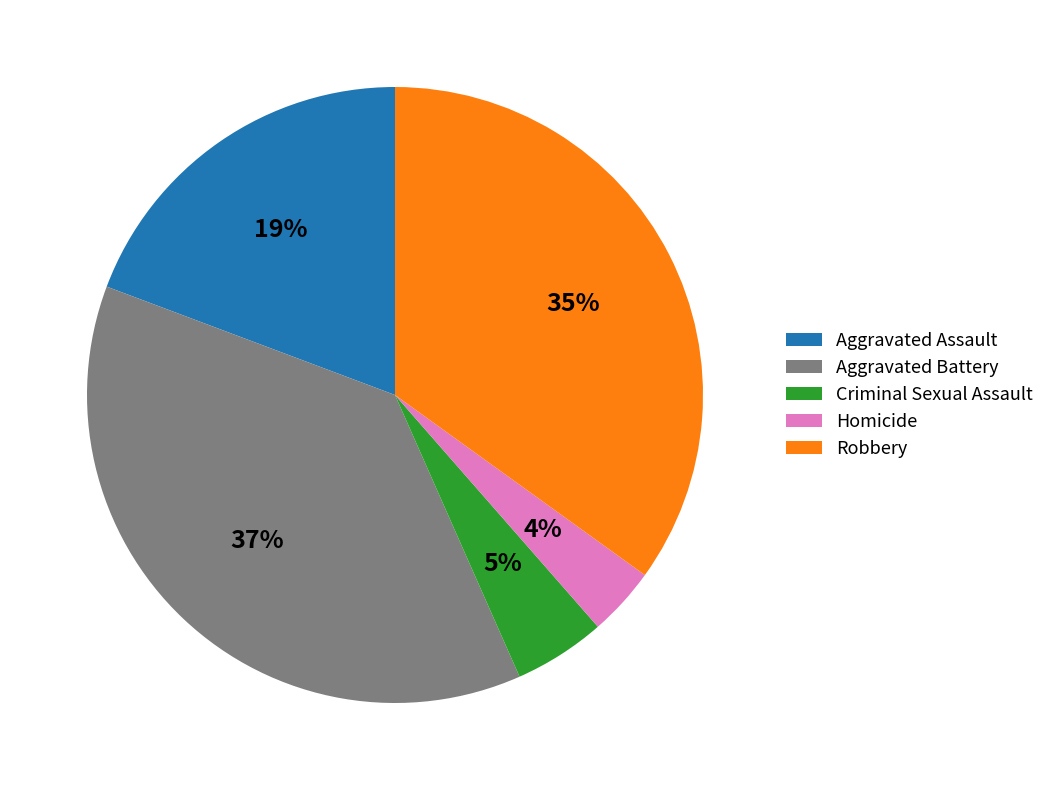

Is the sum of Aggravated Assault and Homicide greater than half?

No